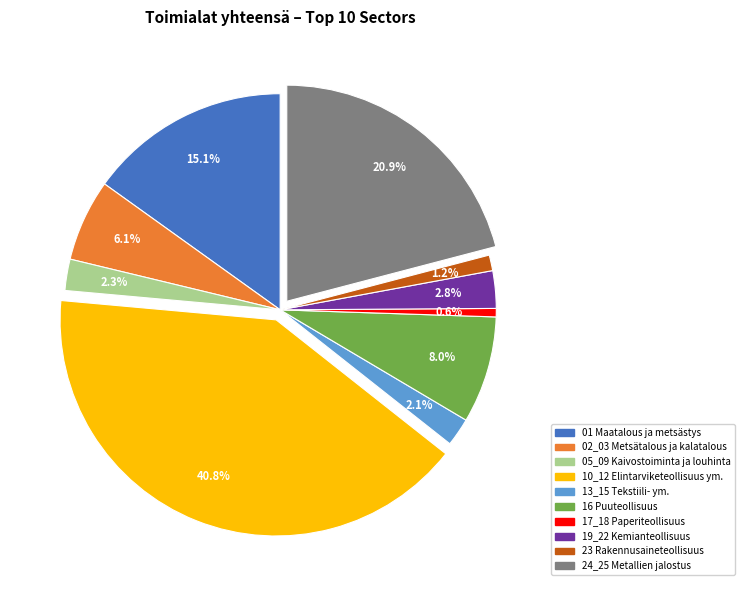

What portion of the pie excludes 17_18 Paperiteollisuus?

99.4%